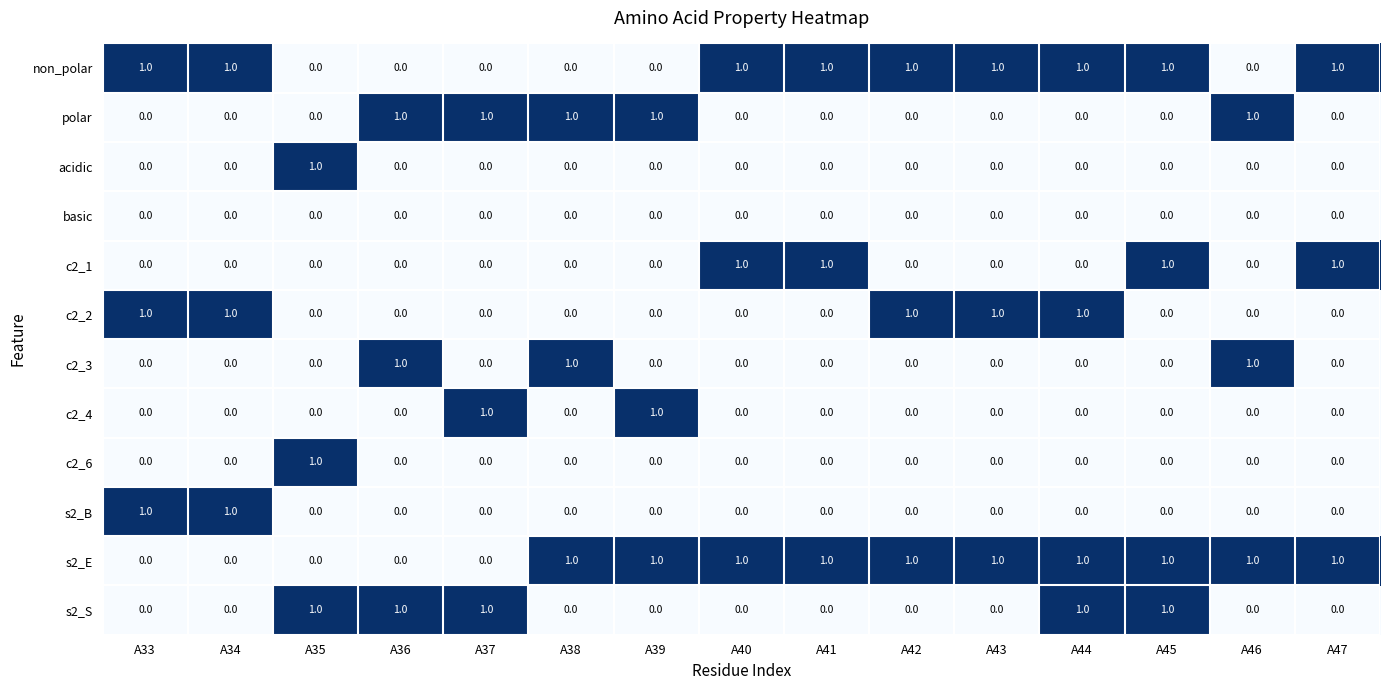

What is the sum of all c2_1 values?

4